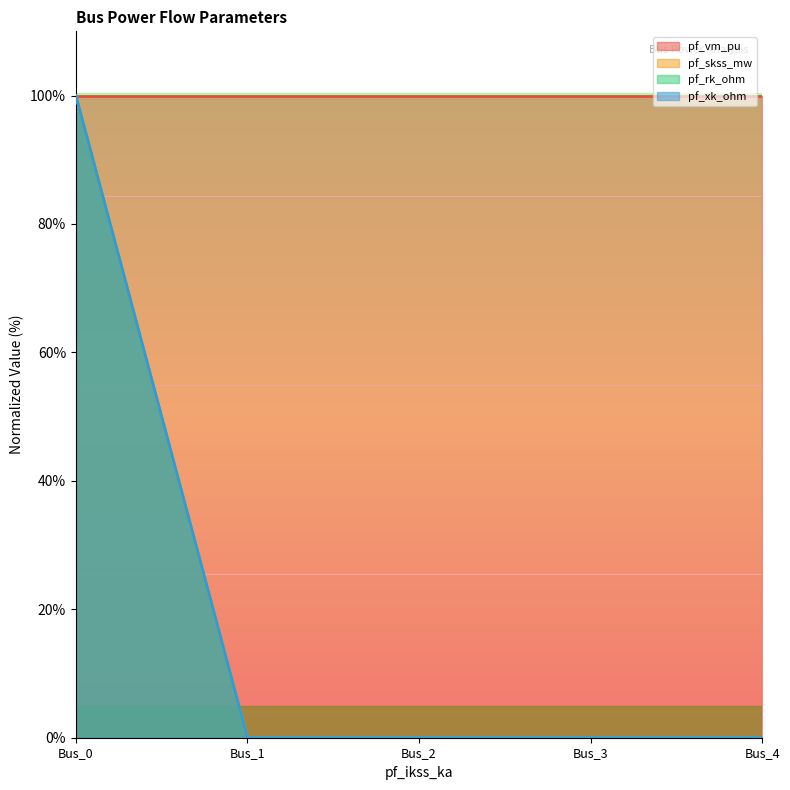

List the series in order of their peak value, highest first.

pf_vm_pu, pf_skss_mw, pf_rk_ohm, pf_xk_ohm